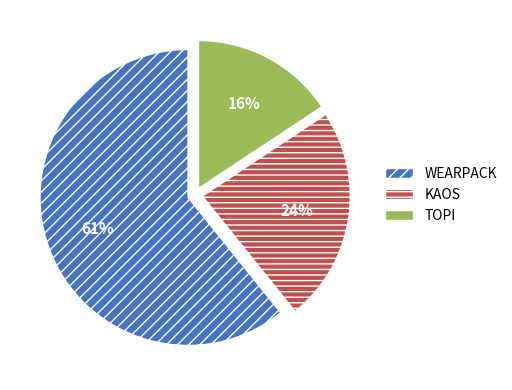

Which slice represents more than half of the pie?

WEARPACK